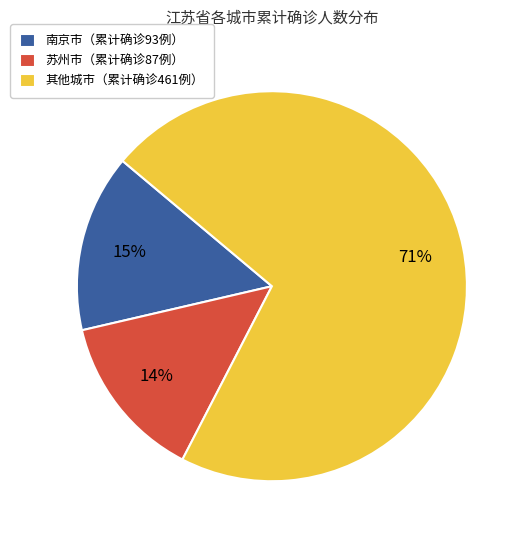

To the nearest percent, what is the average slice percentage?

33%